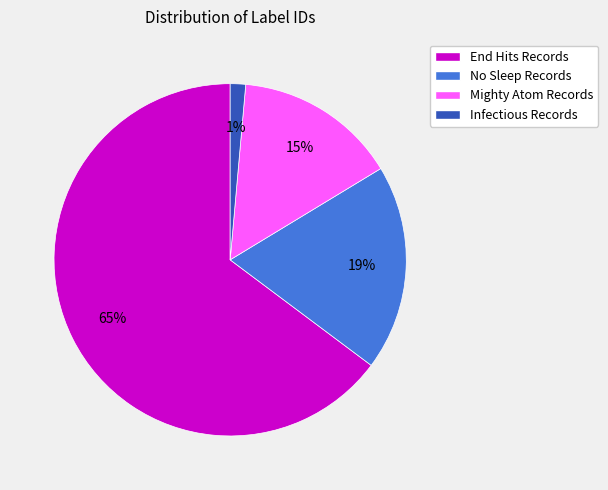

Combined, do No Sleep Records and End Hits Records account for over 50%?

Yes